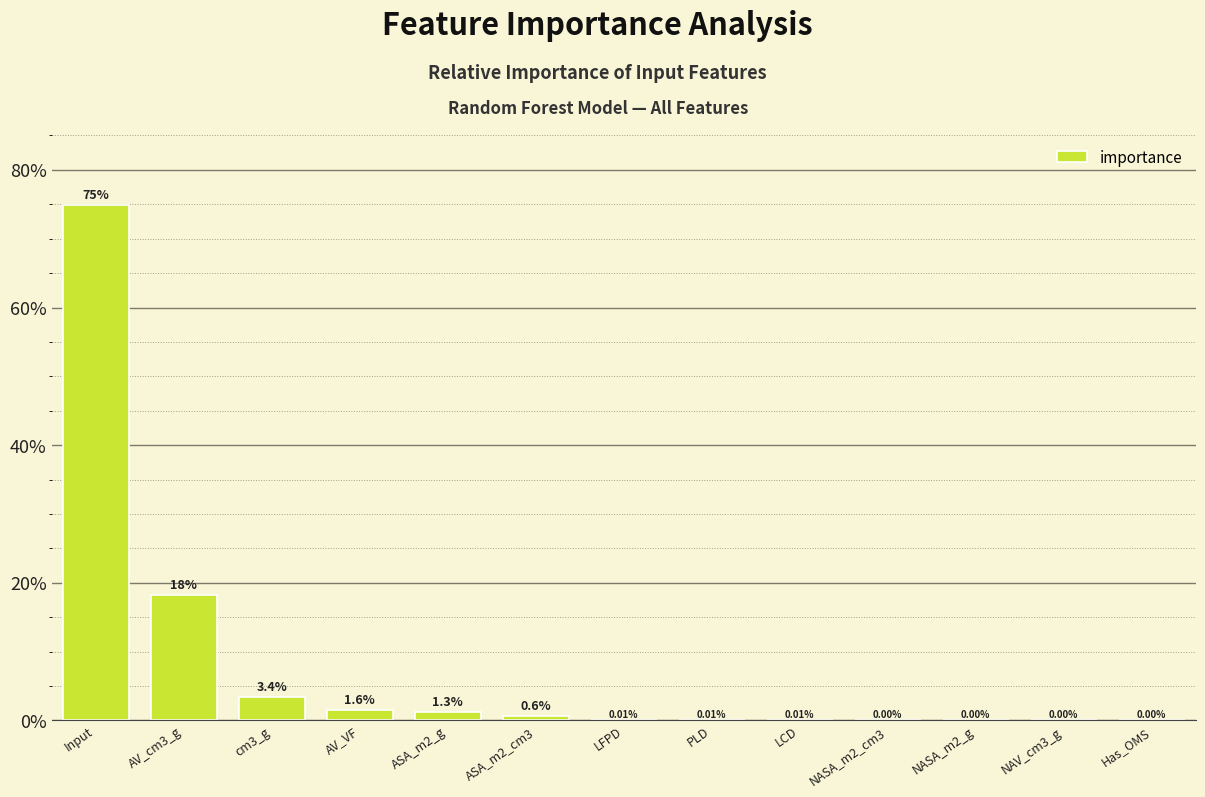

What is the difference between the maximum and minimum values?

0.7